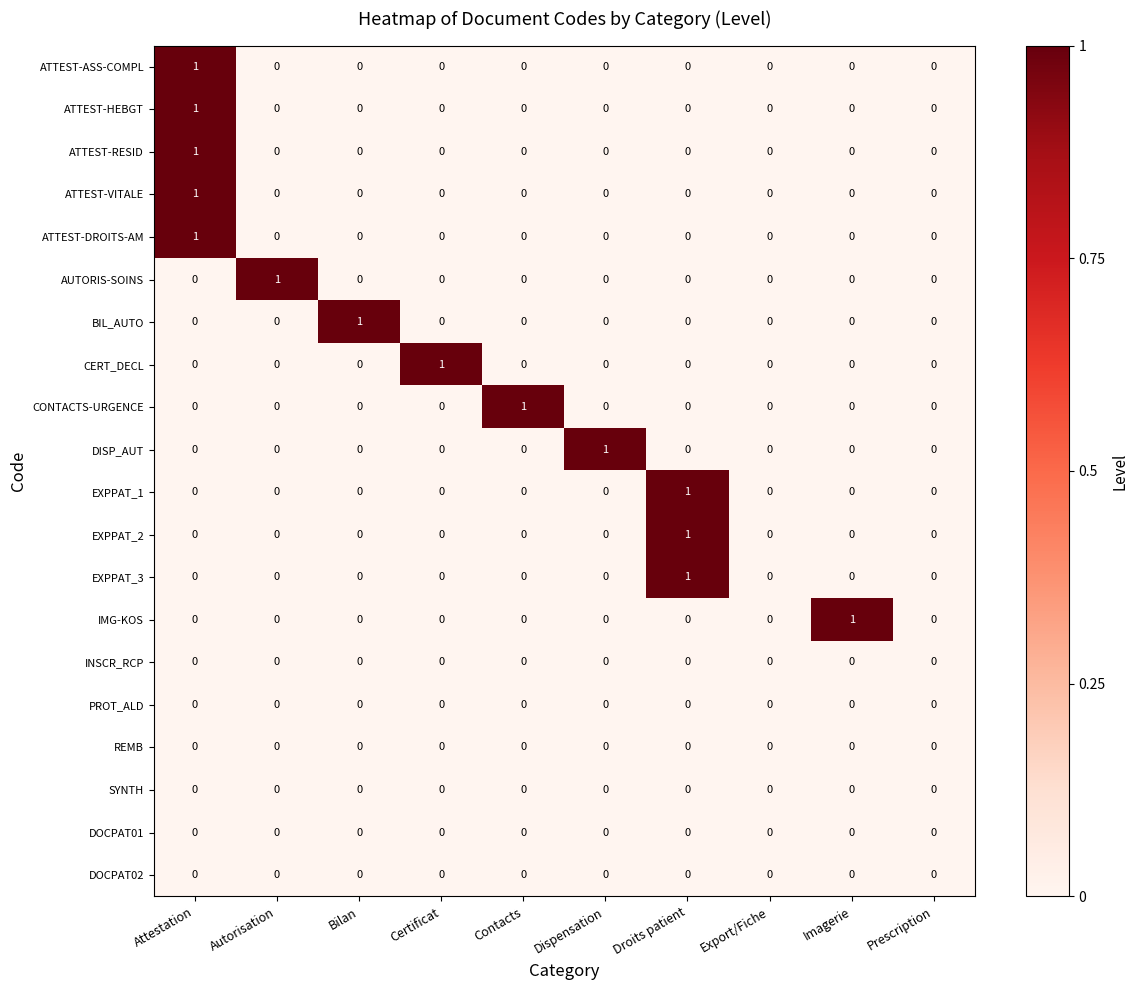

How many ATTEST-DROITS-AM values are between 0 and 1?

10